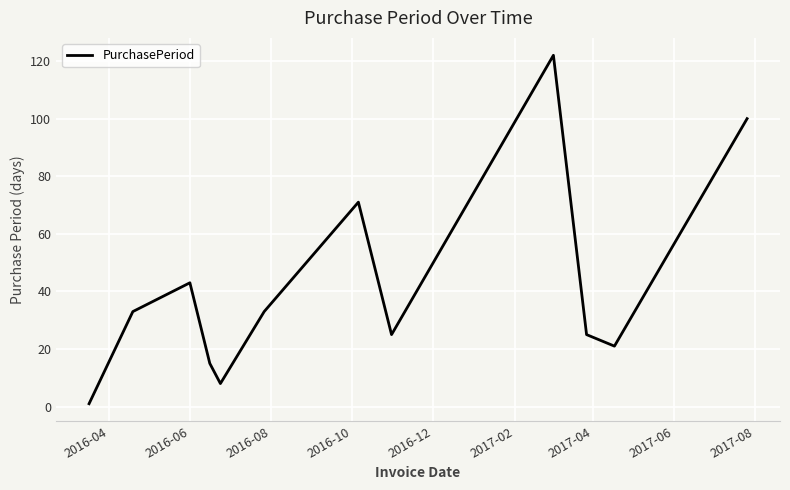

What is the difference between the maximum and minimum values?

121